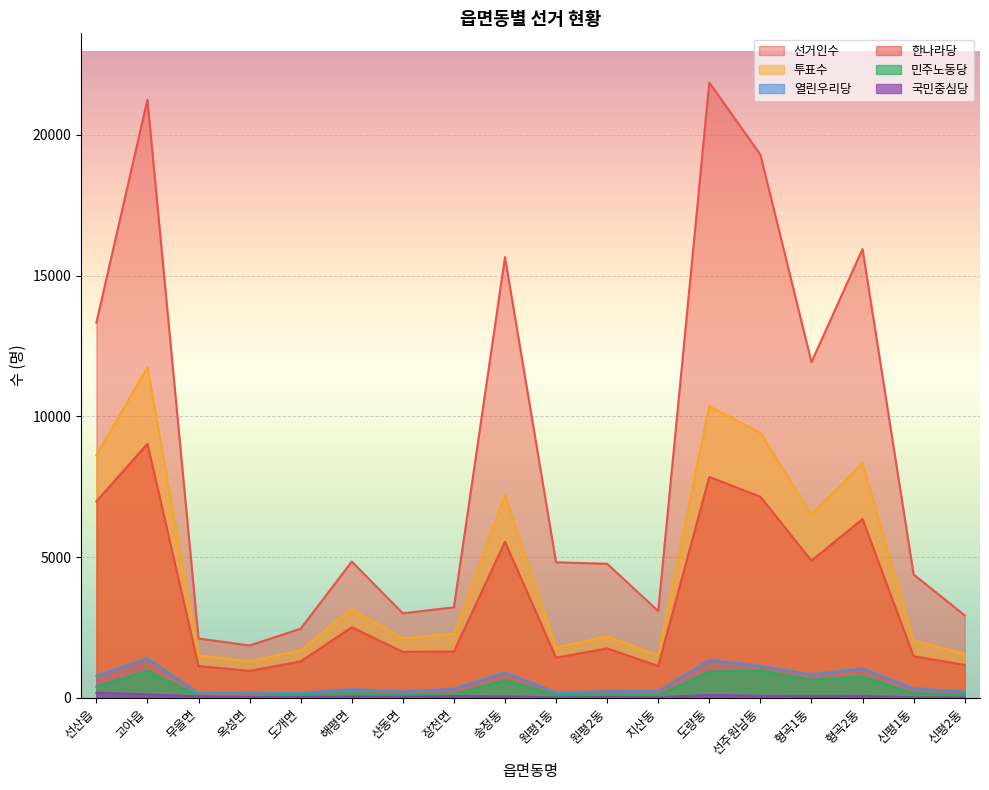

In 국민중심당, how many points are lower than both neighbors (excluding endpoints)?

5